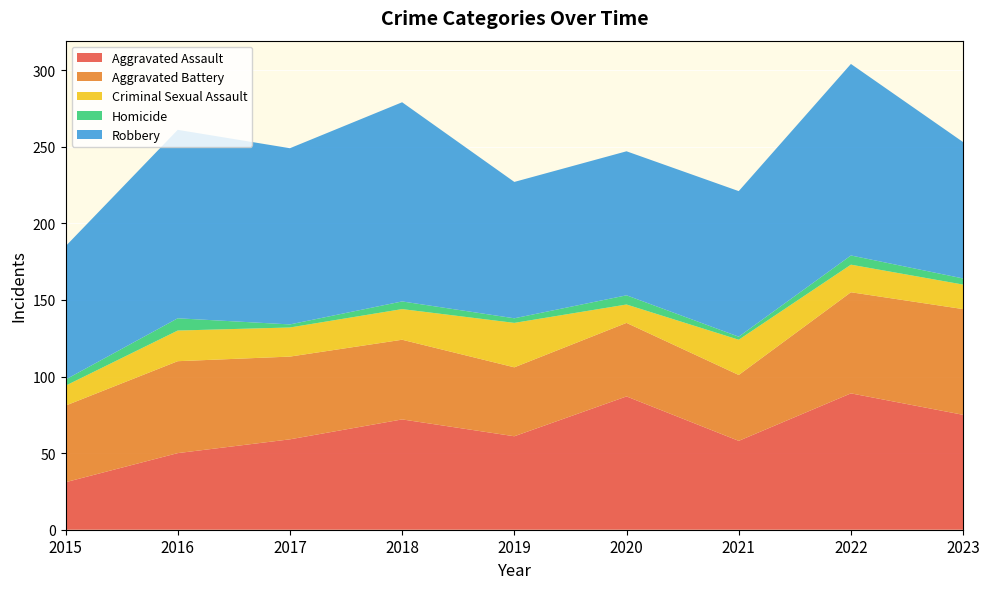

Reading left to right, list all the values displayed in this chart.

Aggravated Assault: 2015=31	2016=50	2017=59	2018=72	2019=61	2020=87	2021=58	2022=89	2023=75
Aggravated Battery: 2015=50	2016=60	2017=54	2018=52	2019=45	2020=48	2021=43	2022=66	2023=69
Criminal Sexual Assault: 2015=13	2016=20	2017=19	2018=20	2019=29	2020=12	2021=23	2022=18	2023=16
Homicide: 2015=4	2016=8	2017=2	2018=5	2019=3	2020=6	2021=2	2022=6	2023=4
Robbery: 2015=87	2016=123	2017=115	2018=130	2019=89	2020=94	2021=95	2022=125	2023=89